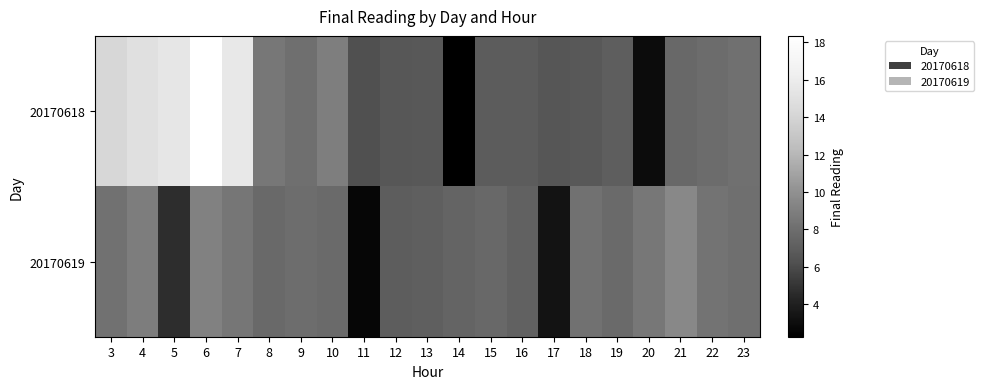

Between 9 and 22, which is larger?

9